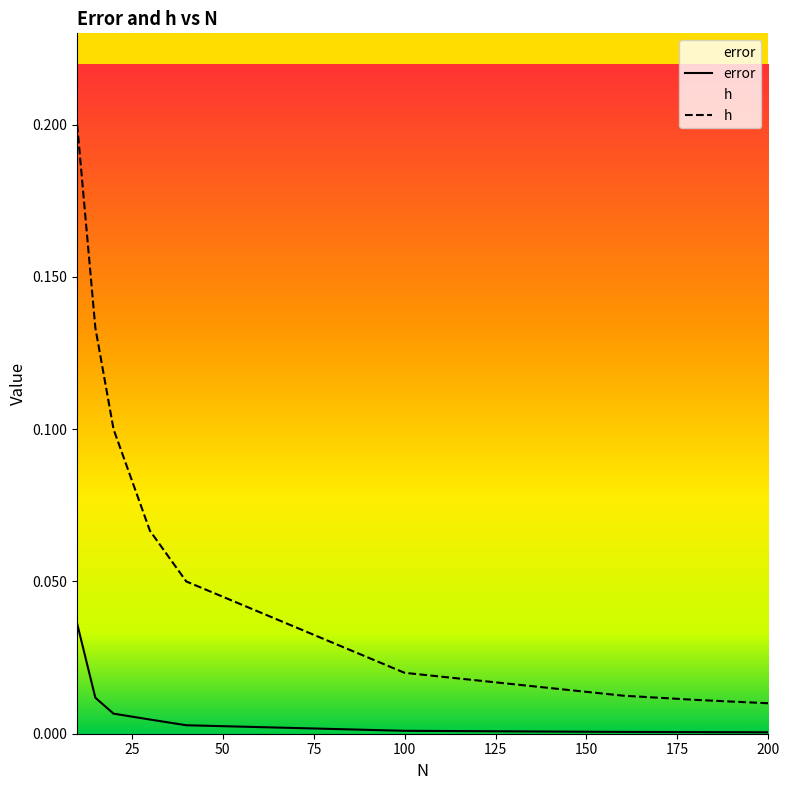

How many categories are shown in the chart?

9